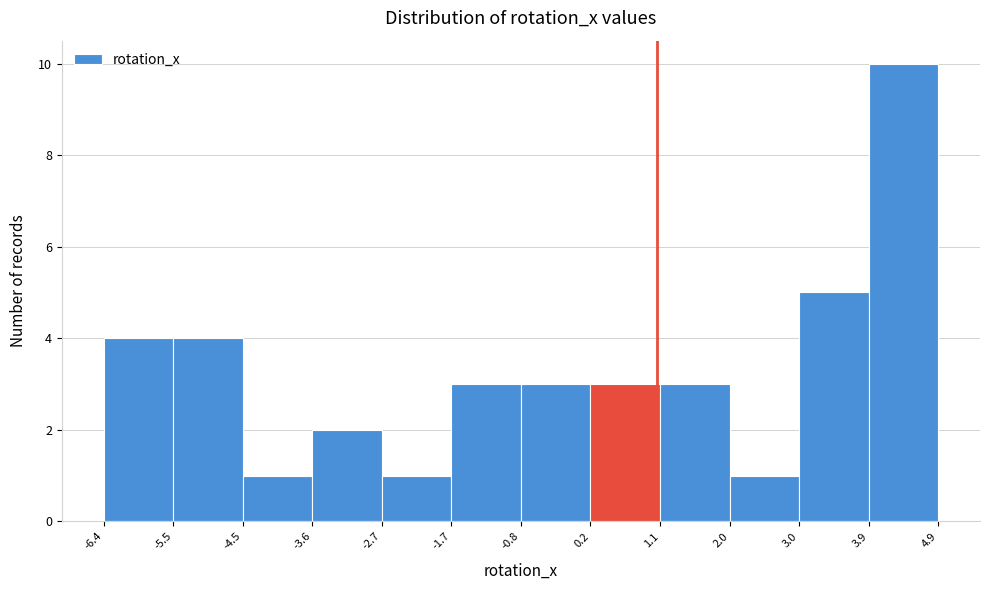

Reading left to right, transcribe this chart: for each bar, give the range it covers on the x-axis and its height. The values are not printed on the chart, so give them approximately, as read against the axis.

-6.4 to -5.5: 4
-5.5 to -4.5: 4
-4.5 to -3.6: 1
-3.6 to -2.7: 2
-2.7 to -1.7: 1
-1.7 to -0.8: 3
-0.8 to 0.2: 3
0.2 to 1.1: 3
1.1 to 2.0: 3
2.0 to 3.0: 1
3.0 to 3.9: 5
3.9 to 4.9: 10